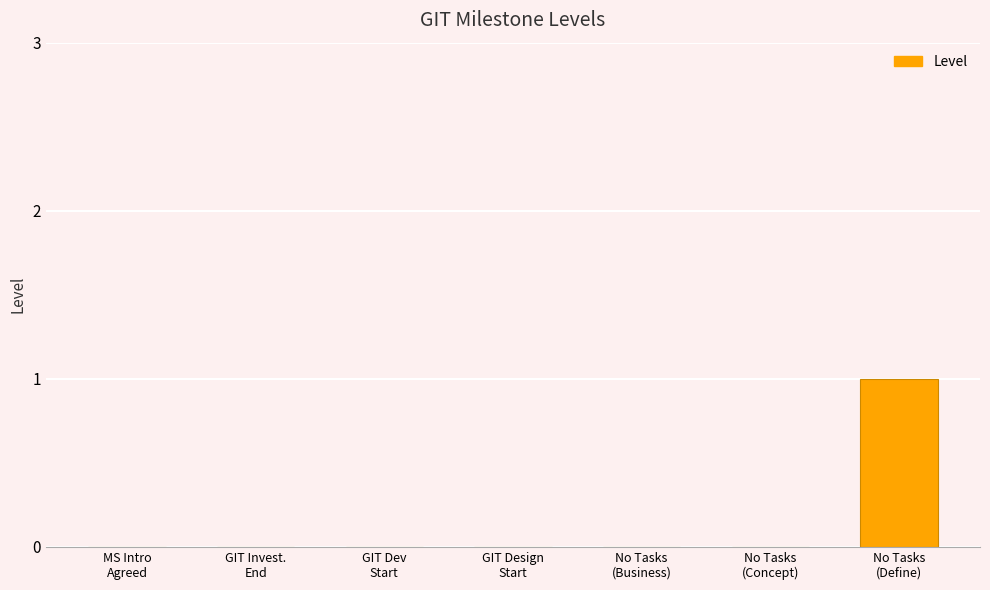

Reading left to right, transcribe all the data shown in this chart.

0	0	0	0	0	0	1